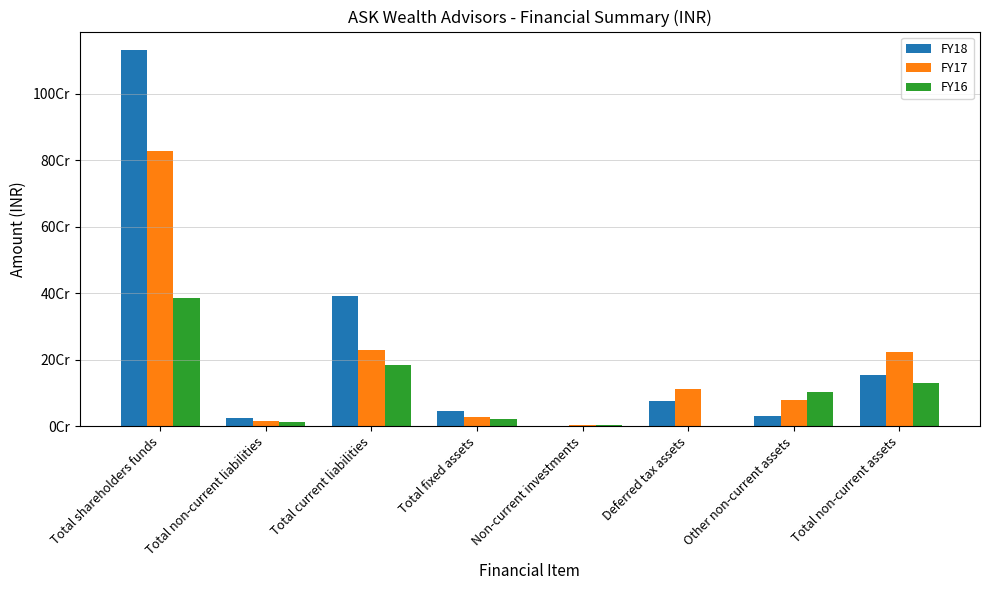

What is the value of the FY17 bar at the 7th from the left?

77634157